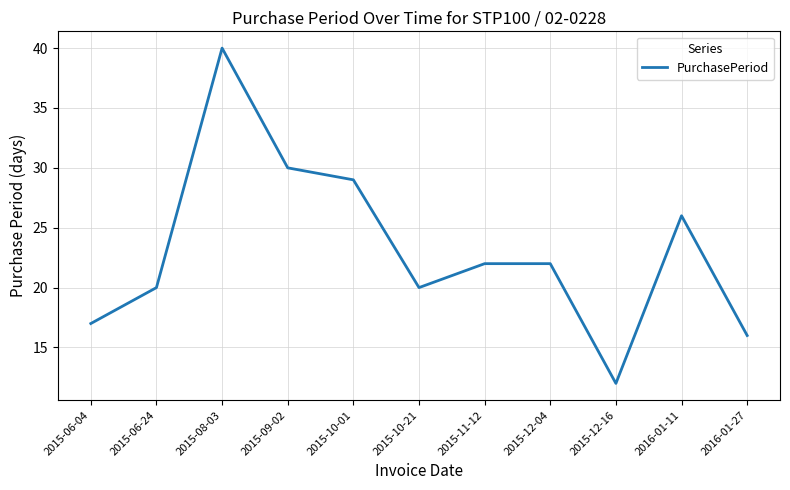

What is the greatest value displayed?

40